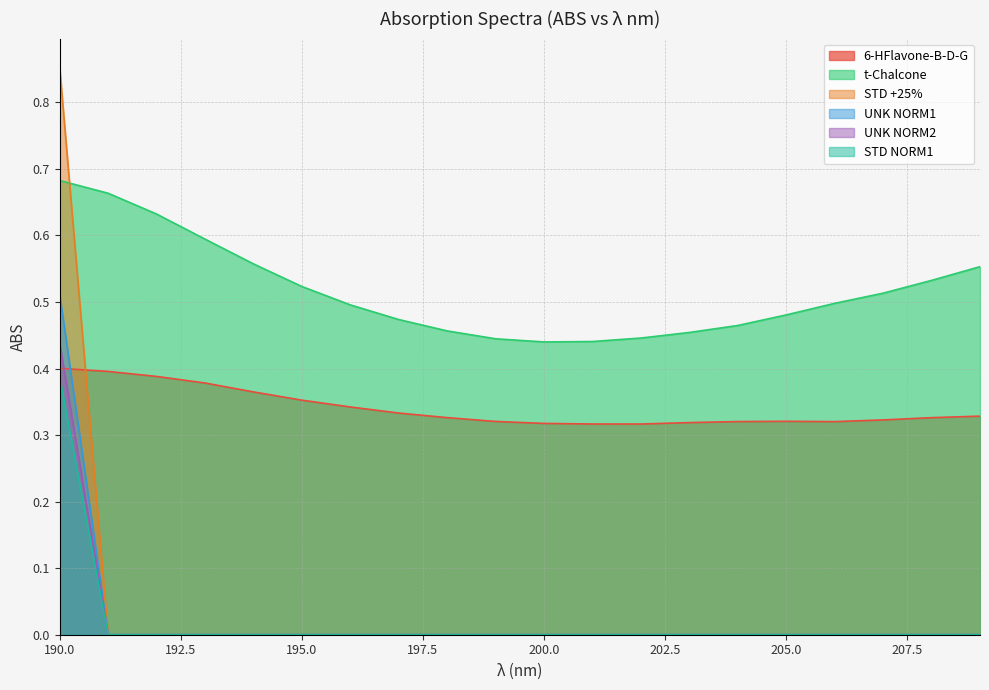

Reading left to right, transcribe all the data shown in this chart.

6-HFlavone-B-D-G: 190=0.4	191=0.4	192=0.4	193=0.4	194=0.4	195=0.4	196=0.3	197=0.3	198=0.3	199=0.3	200=0.3	201=0.3	202=0.3	203=0.3	204=0.3	205=0.3	206=0.3	207=0.3	208=0.3	209=0.3
t-Chalcone: 190=0.7	191=0.7	192=0.6	193=0.6	194=0.6	195=0.5	196=0.5	197=0.5	198=0.5	199=0.4	200=0.4	201=0.4	202=0.4	203=0.5	204=0.5	205=0.5	206=0.5	207=0.5	208=0.5	209=0.6
STD +25%: 190=0.5	191=0.0	192=0.0	193=0.0	194=0.0	195=0.0	196=0.0	197=0.0	198=0.0	199=0.0	200=0.0	201=0.0	202=0.0	203=0.0	204=0.0	205=0.0	206=0.0	207=0.0	208=0.0	209=0.0
UNK NORM1: 190=0.9	191=0.0	192=0.0	193=0.0	194=0.0	195=0.0	196=0.0	197=0.0	198=0.0	199=0.0	200=0.0	201=0.0	202=0.0	203=0.0	204=0.0	205=0.0	206=0.0	207=0.0	208=0.0	209=0.0
UNK NORM2: 190=0.4	191=0.0	192=0.0	193=0.0	194=0.0	195=0.0	196=0.0	197=0.0	198=0.0	199=0.0	200=0.0	201=0.0	202=0.0	203=0.0	204=0.0	205=0.0	206=0.0	207=0.0	208=0.0	209=0.0
STD NORM1: 190=0.4	191=0.0	192=0.0	193=0.0	194=0.0	195=0.0	196=0.0	197=0.0	198=0.0	199=0.0	200=0.0	201=0.0	202=0.0	203=0.0	204=0.0	205=0.0	206=0.0	207=0.0	208=0.0	209=0.0